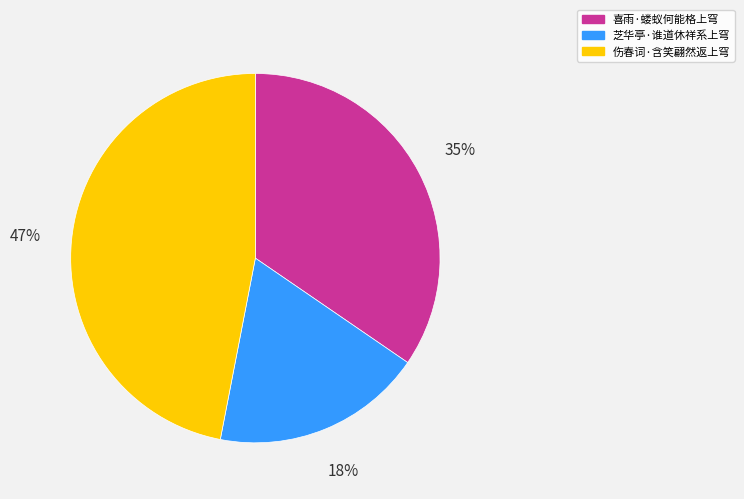

Approximately how many times larger is the value at 芝华亭·谁道休祥系上穹 compared to 伤春词·含笑翩然返上穹?

0.4